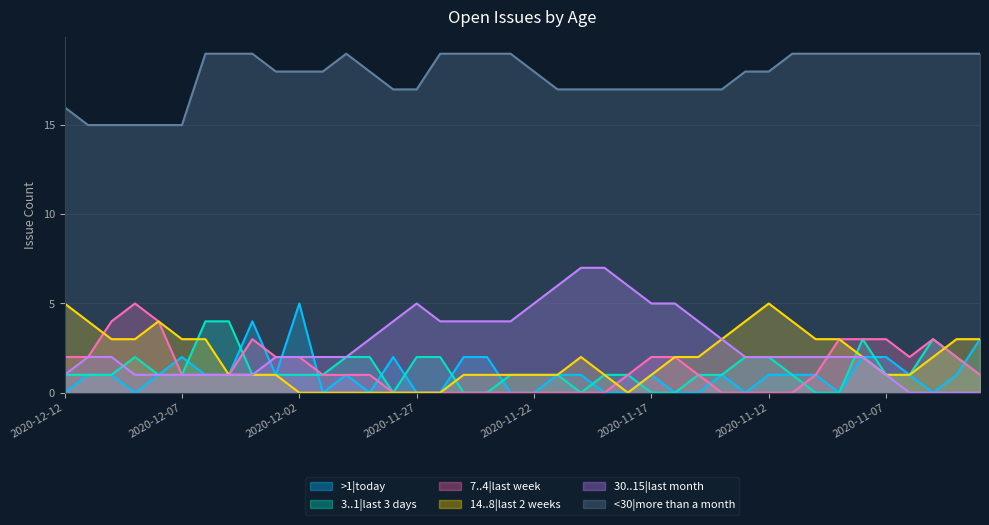

What is the sum of the 30..15|last month values at 2020-11-19 and 2020-11-11?

9